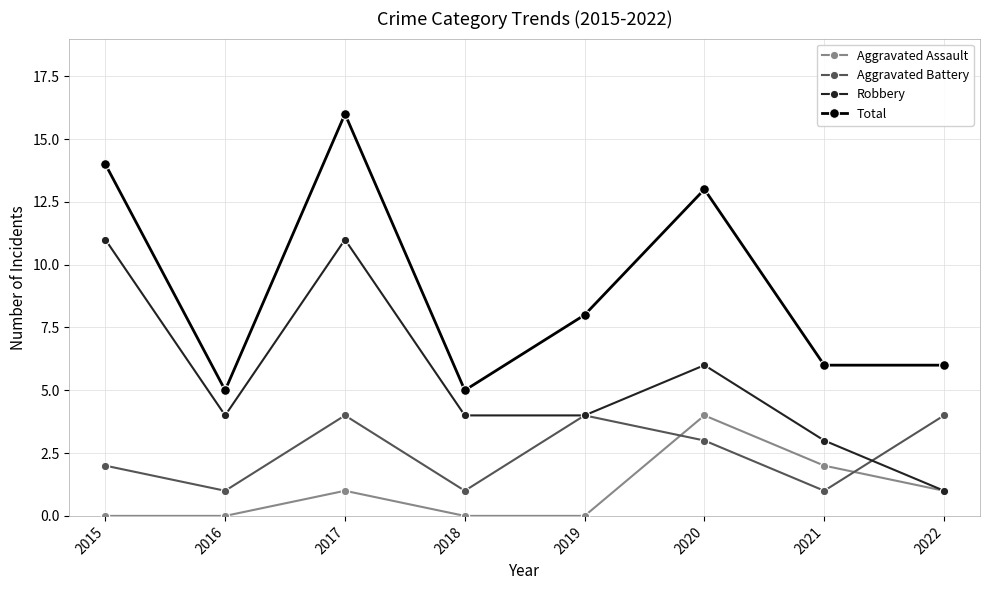

Reading right to left, what are all the values shown in this chart?

Aggravated Assault: 1	2	4	0	0	1	0	0
Aggravated Battery: 4	1	3	4	1	4	1	2
Robbery: 1	3	6	4	4	11	4	11
Total: 6	6	13	8	5	16	5	14